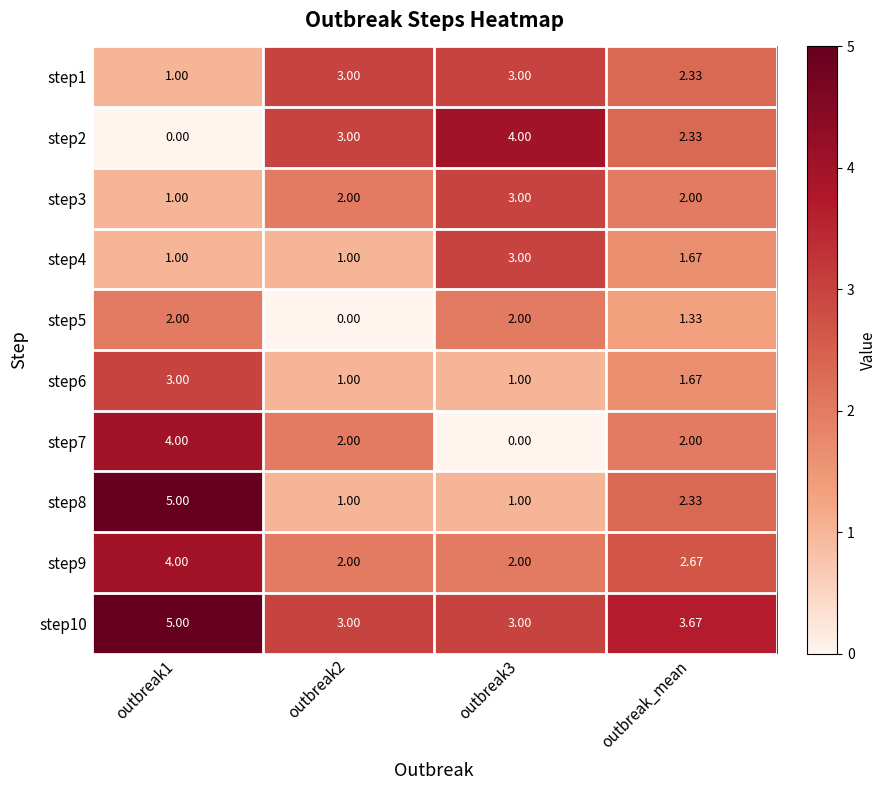

Is the value of step8 at outbreak2 greater than the value of step5 at outbreak1?

No